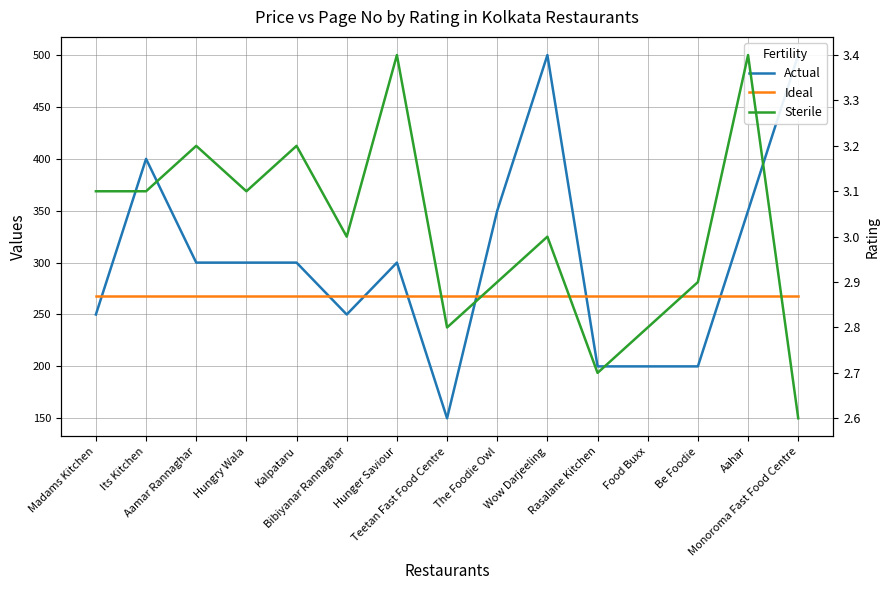

List the labels in order of Ideal value, largest first.

Madams Kitchen, Its Kitchen, Aamar Rannaghar, Hungry Wala, Kalpataru, Bibiyanar Rannaghar, Hunger Saviour, Teetan Fast Food Centre, The Foodie Owl, Wow Darjeeling, Rasalane Kitchen, Food Buxx, Be Foodie, Aahar, Monoroma Fast Food Centre